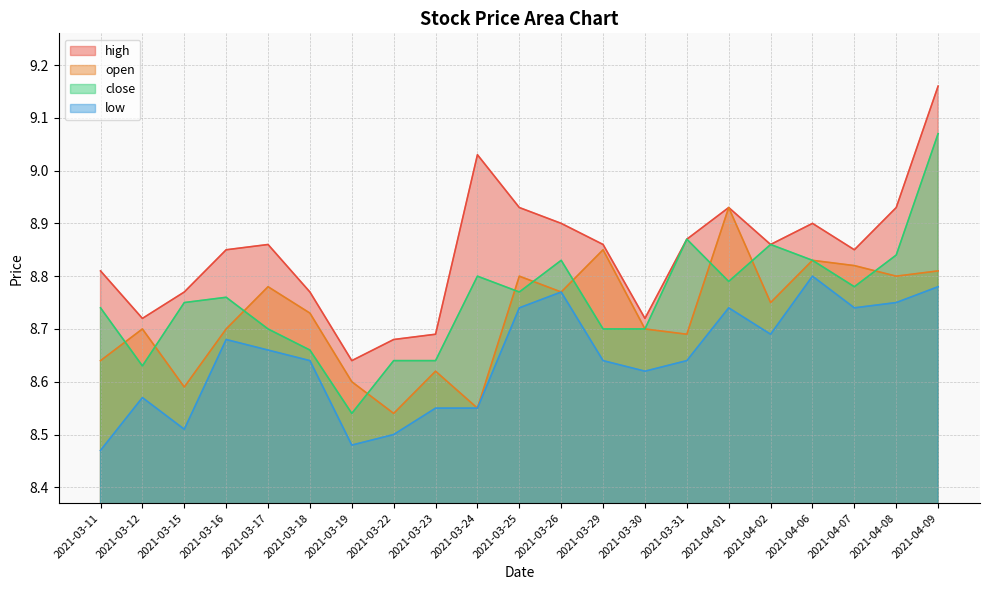

What is the label of the 12th point from the left?

2021-03-26